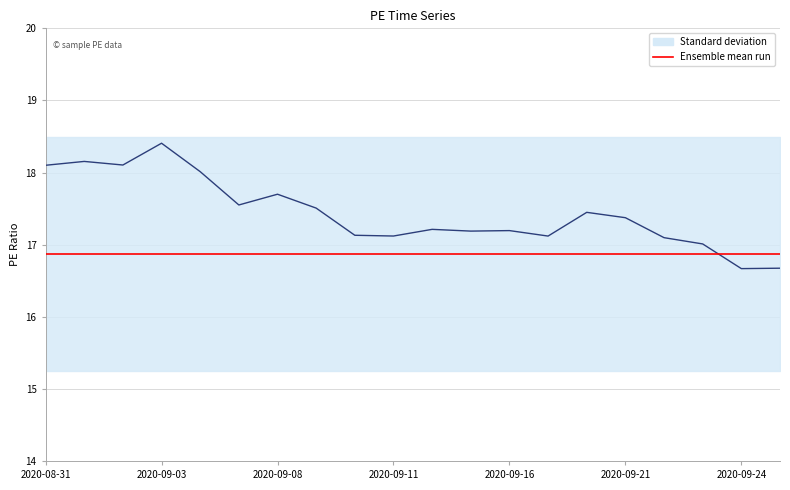

Rank the series at 2020-09-21 from highest to lowest value.

pe, Ensemble mean run